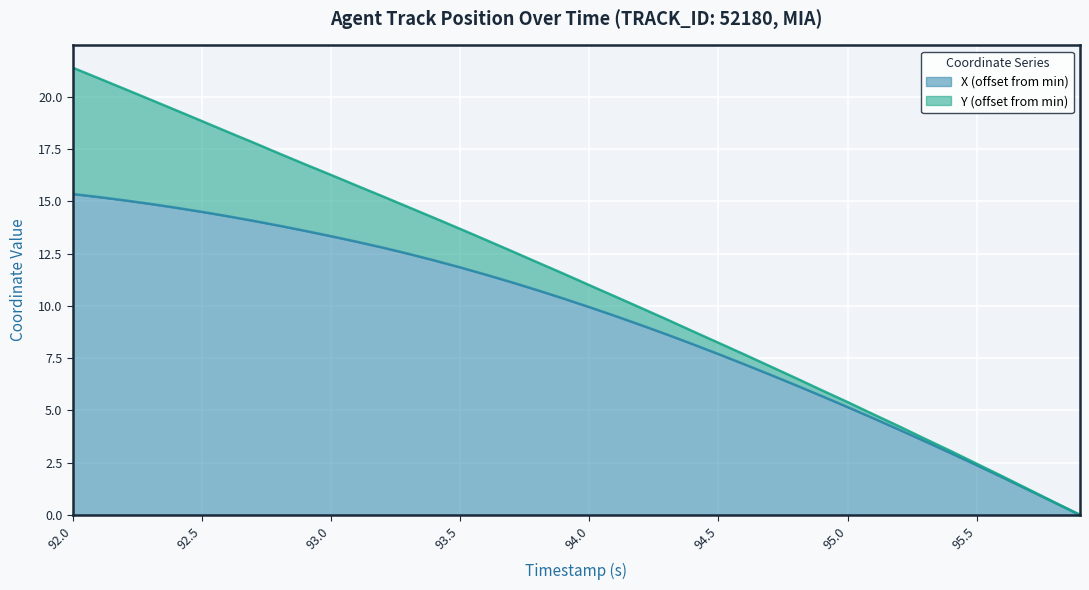

Where does the data first go above 10?

92.0